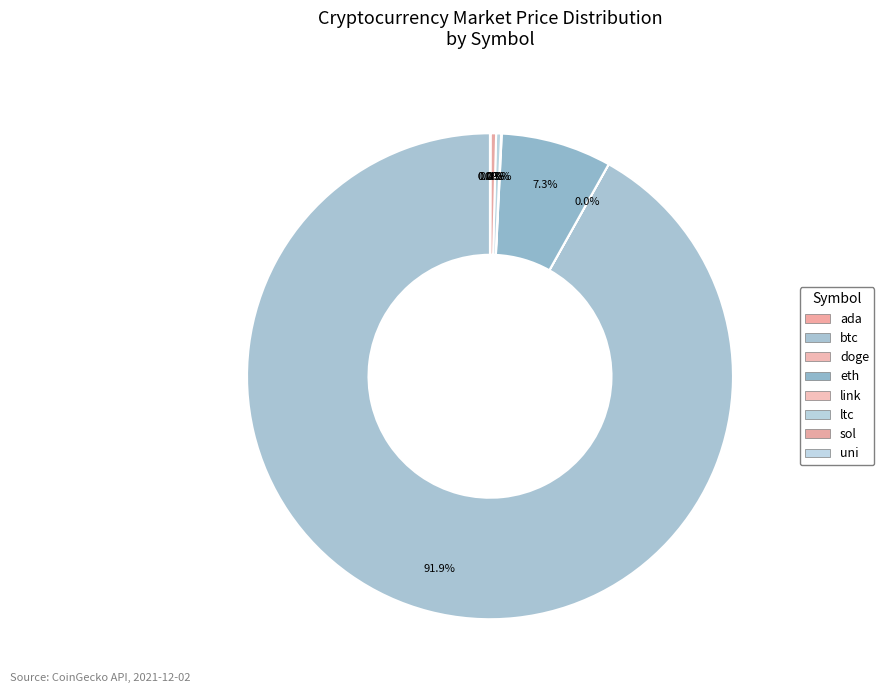

The uni slice represents 0% of the pie. True or false?

True